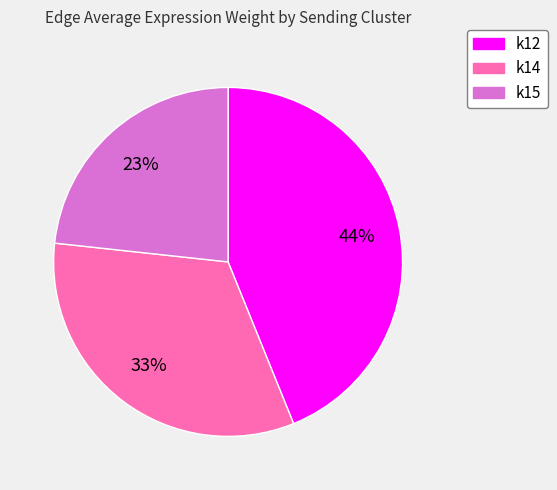

Does any single category account for the majority?

No